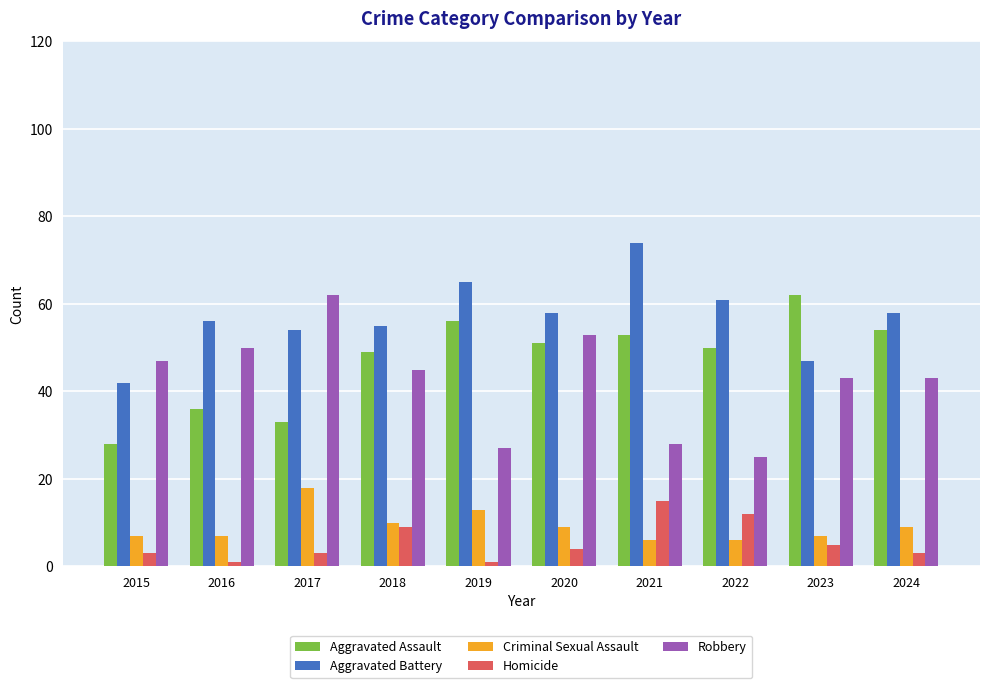

What is the sum of all Homicide values?

56